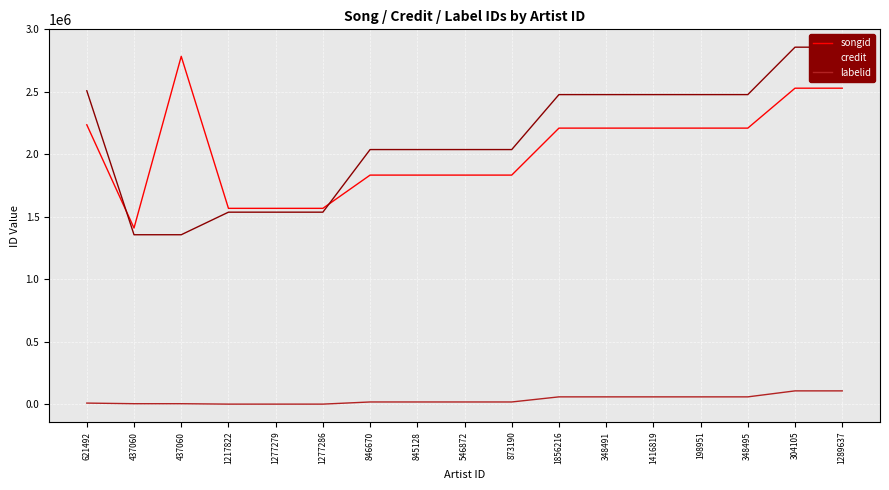

How many lines are shown in the chart?

3